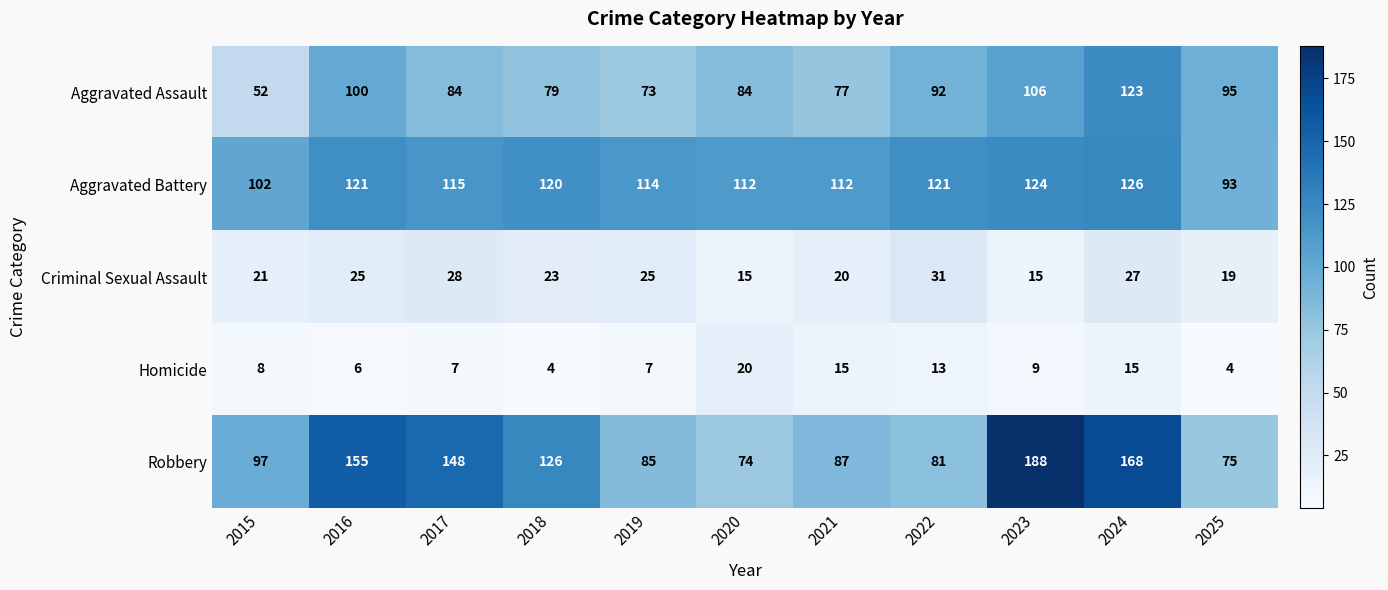

Which series has the largest range (max minus min)?

Robbery